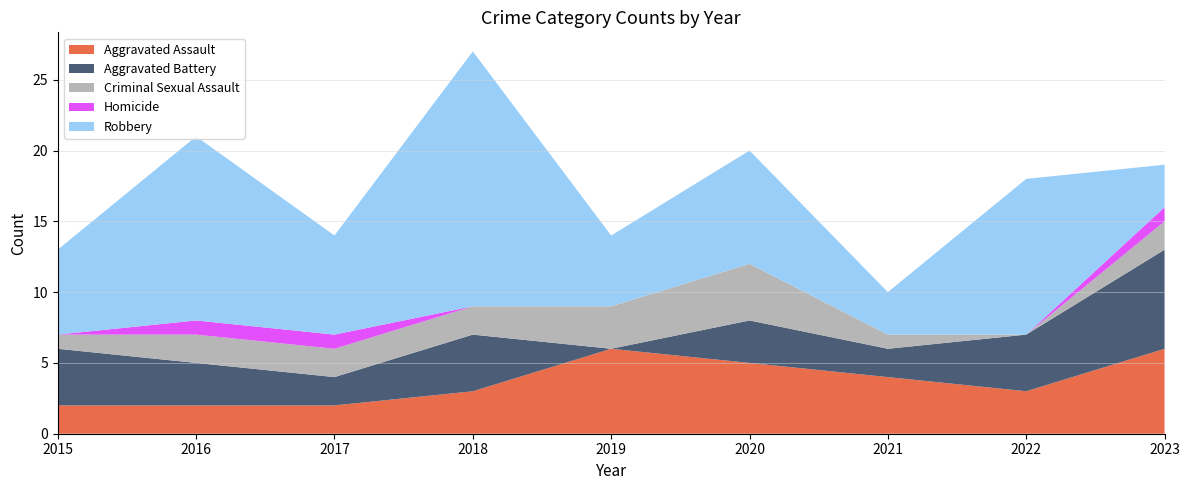

Reading left to right, transcribe all the data shown in this chart.

Aggravated Assault: 2	2	2	3	6	5	4	3	6
Aggravated Battery: 4	3	2	4	0	3	2	4	7
Criminal Sexual Assault: 1	2	2	2	3	4	1	0	2
Homicide: 0	1	1	0	0	0	0	0	1
Robbery: 6	13	7	18	5	8	3	11	3